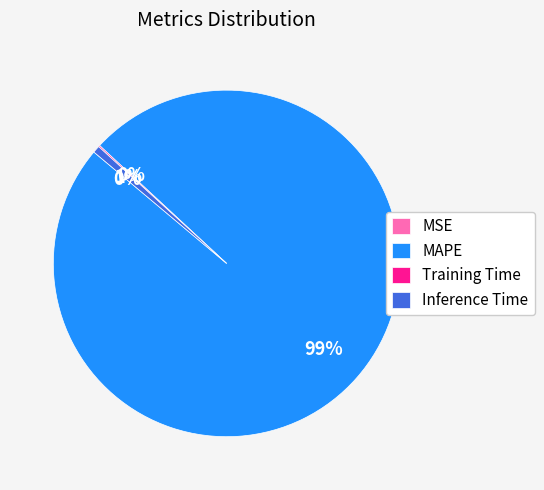

Is it true that Inference Time is 11% of the pie?

False